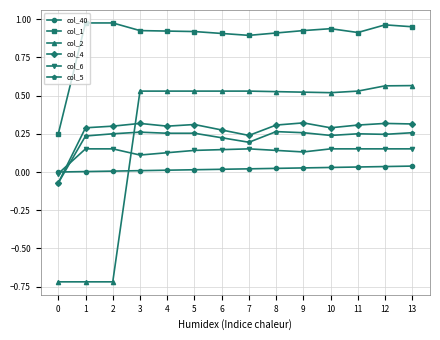

What is the minimum value shown in the chart?

-0.7